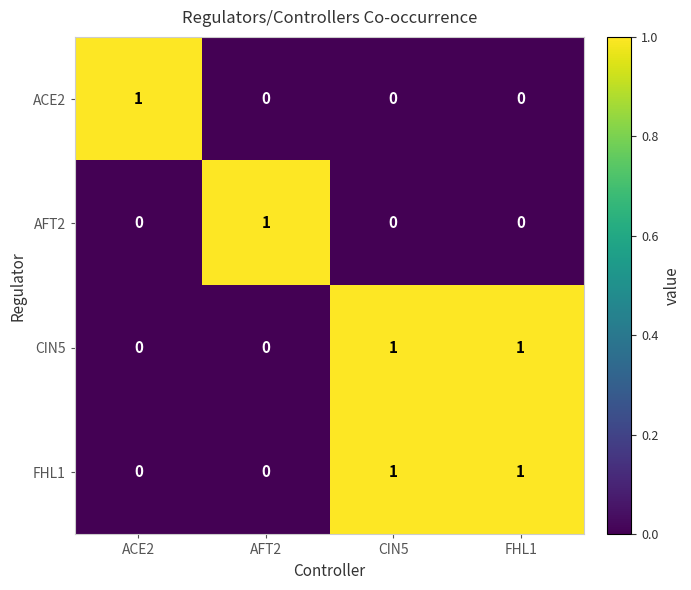

Is it true that FHL1 equals 1 at ACE2?

False